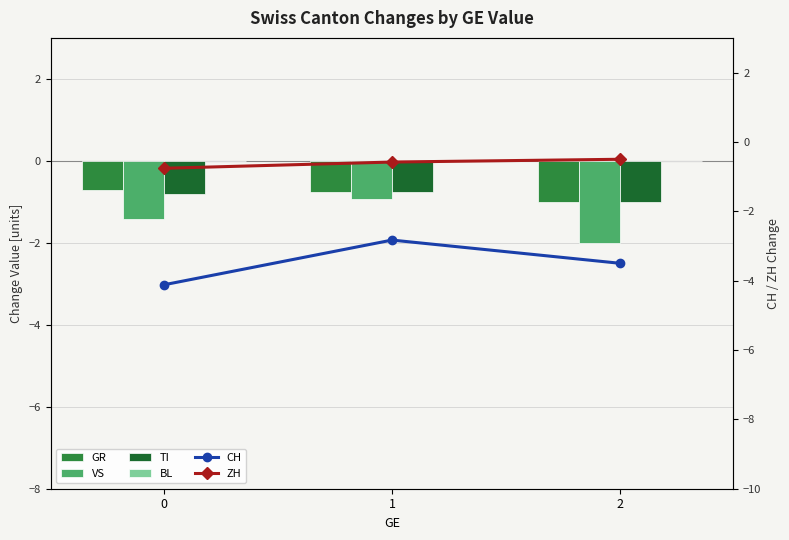

Rank the series by their maximum value, from lowest to highest.

CH, VS, TI, GR, ZH, BL